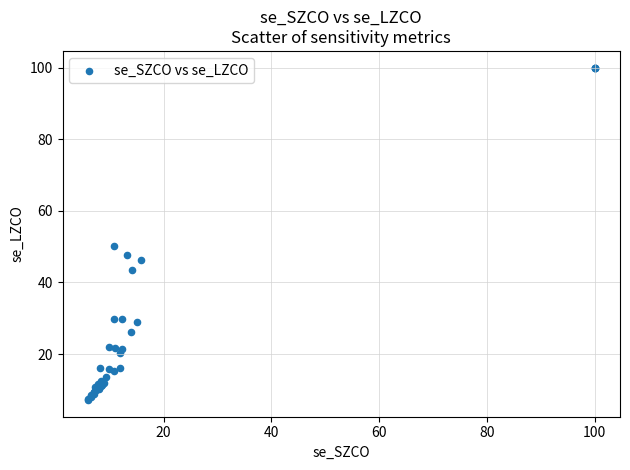

What Y value in the scatter plot is closest to 53?

50.2